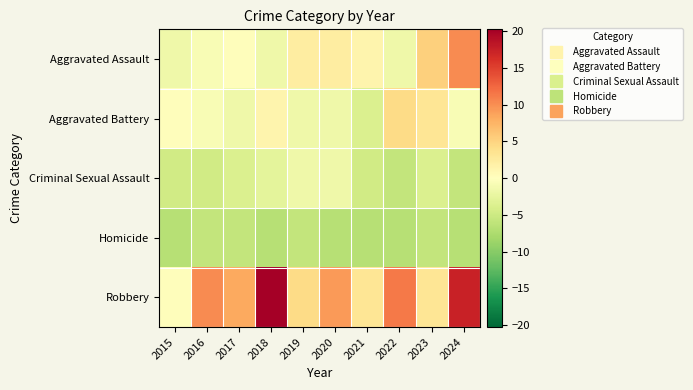

Count the number of data series in this chart.

5